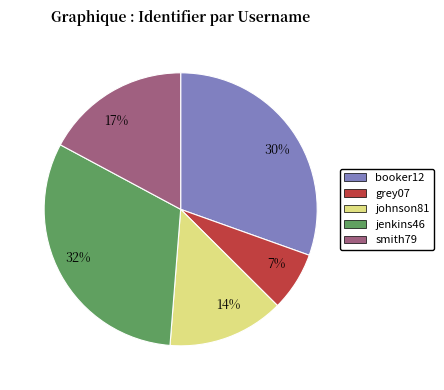

Count the number of slices in the pie.

5